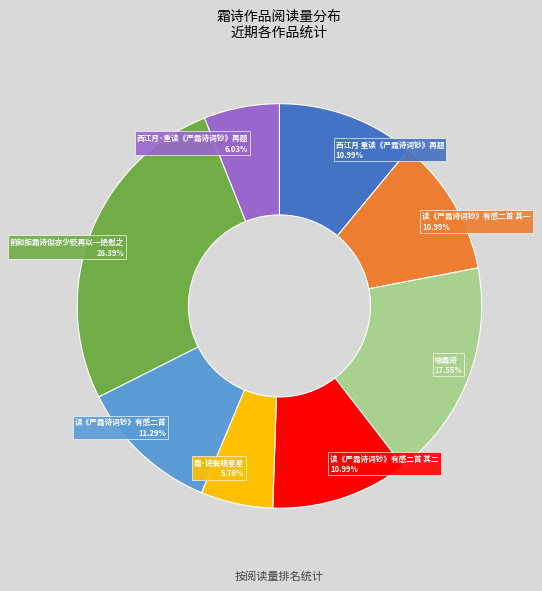

What is the total percentage of 读《严霜诗词钞》有感二首 and 霜·诗鬓晓星星?

17.1%